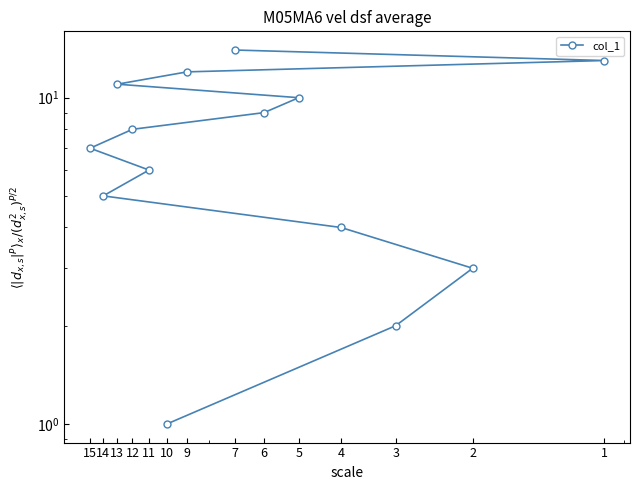

What is the smallest value displayed?

1